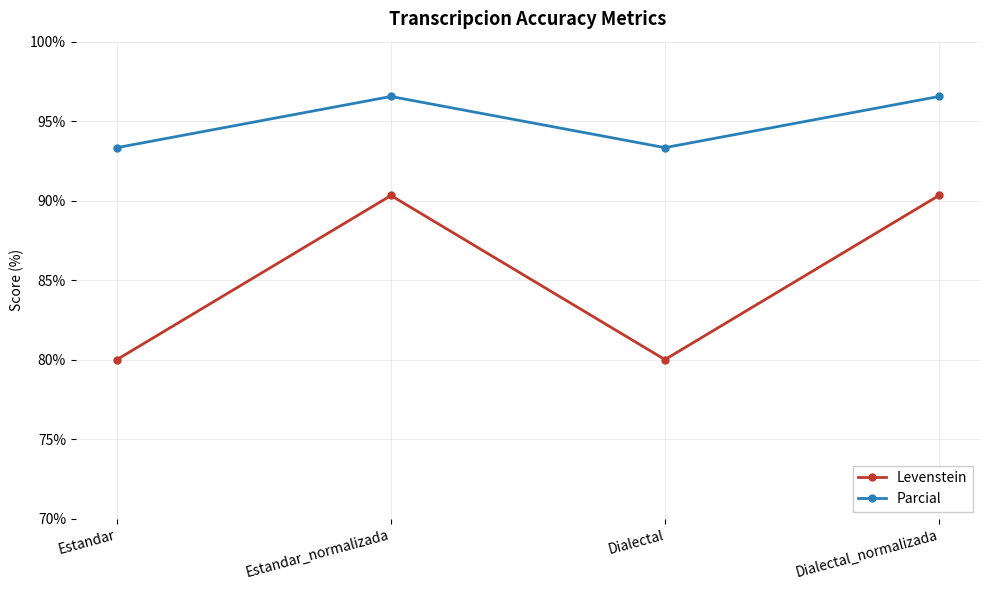

What is the label of the 1st point from the right?

Dialectal_normalizada